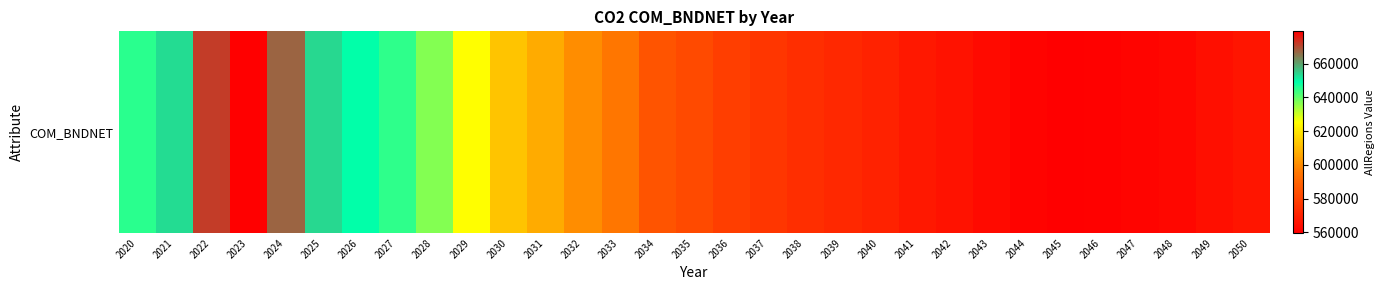

What is the difference between the values at 2039 and 2034?

13326.9